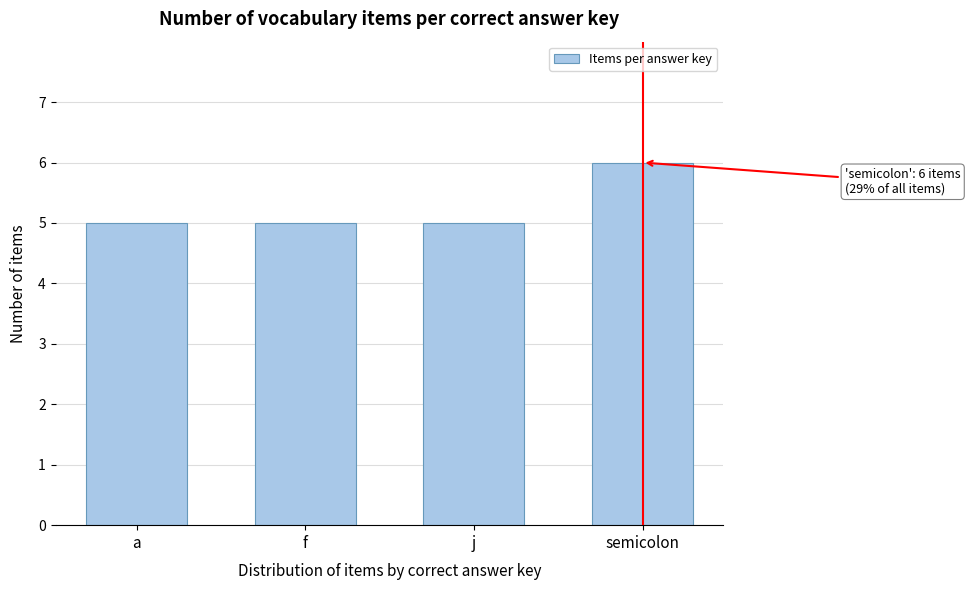

Reading left to right, list all the values displayed in this chart.

a=5	f=5	j=5	semicolon=6